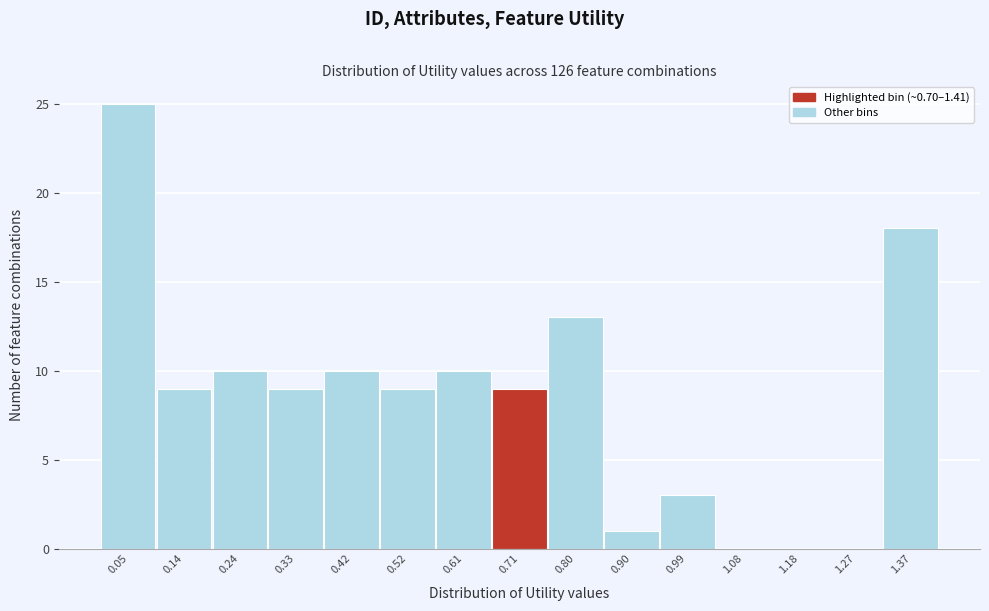

Reading left to right, transcribe this chart: for each bar, give the range it covers on the x-axis and its height. Neither the bar edges nor the heights are printed on the chart, so give them approximately, as read against the axes.

0.00 to 0.09: 25
0.09 to 0.19: 9
0.19 to 0.28: 10
0.28 to 0.38: 9
0.38 to 0.47: 10
0.47 to 0.57: 9
0.57 to 0.66: 10
0.66 to 0.75: 9
0.75 to 0.85: 13
0.85 to 0.94: 1
0.94 to 1.04: 3
1.04 to 1.13: 0
1.13 to 1.23: 0
1.23 to 1.32: 0
1.32 to 1.41: 18